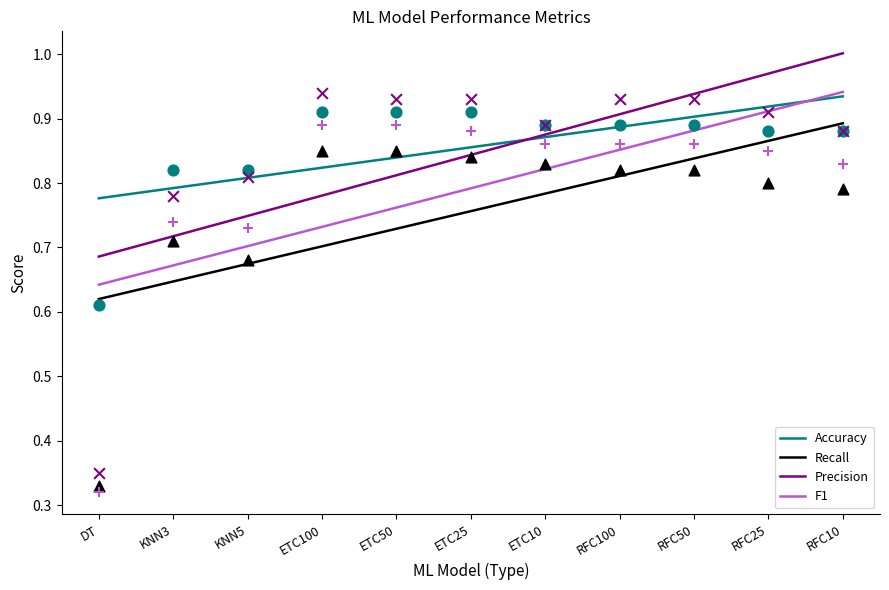

Which series reaches the maximum Y coordinate?

Precision